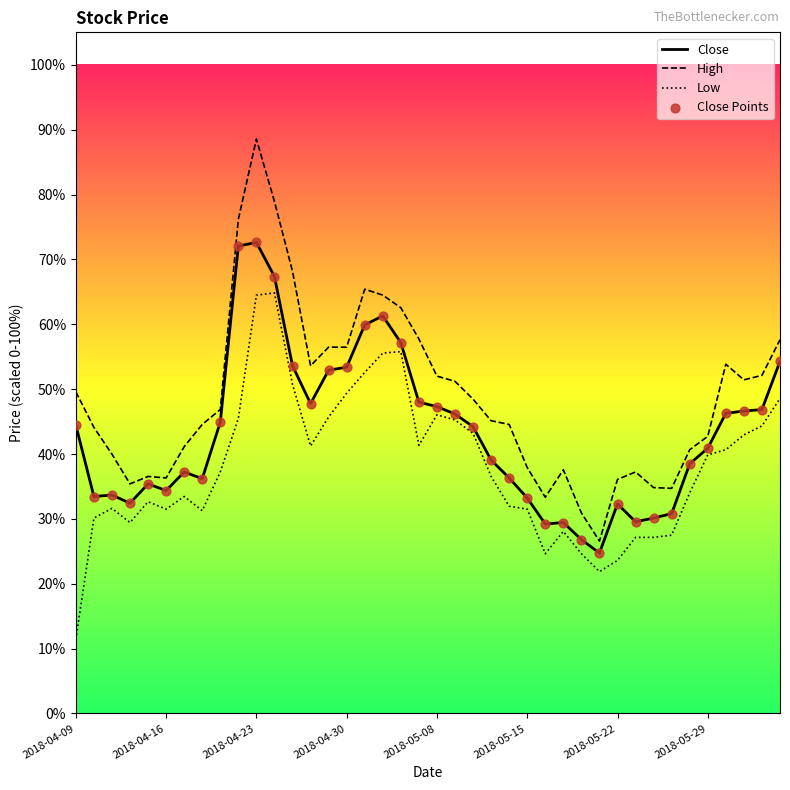

Rank the series by their maximum value, from lowest to highest.

Low, Close, High